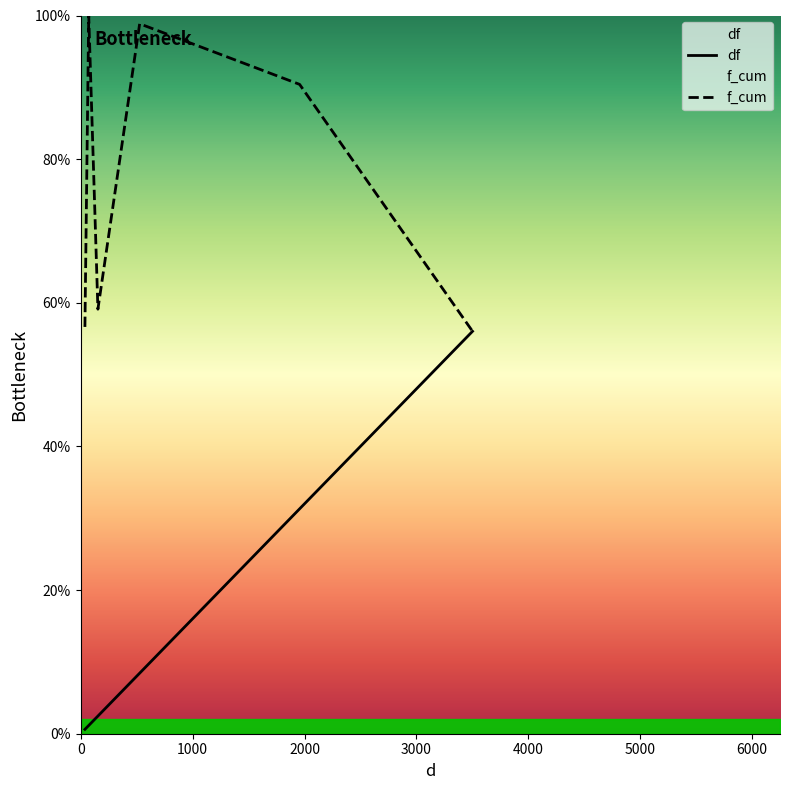

What is the highest value of the df series?

56.0